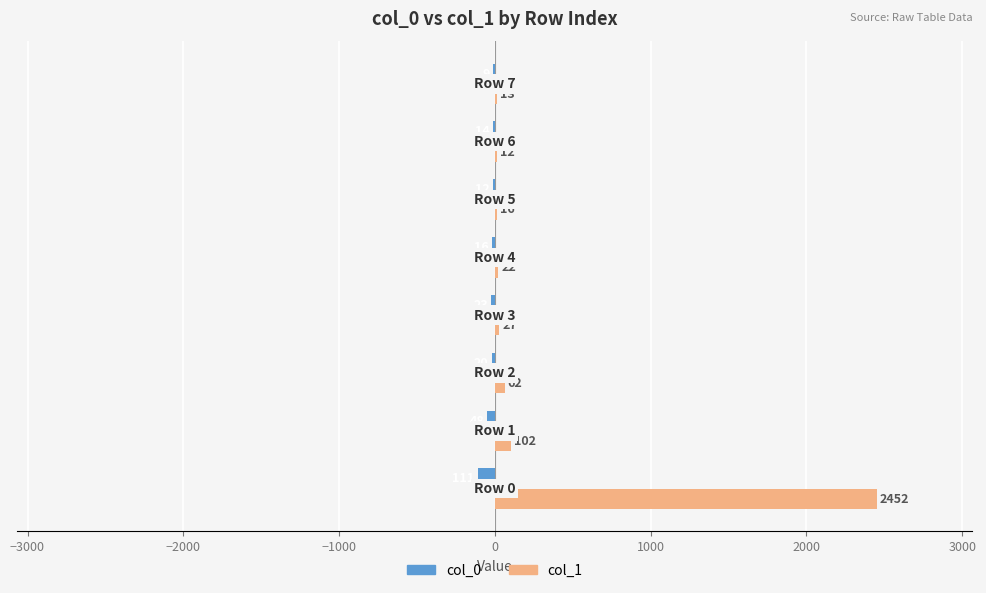

What is the sum of all col_0 values?

-253